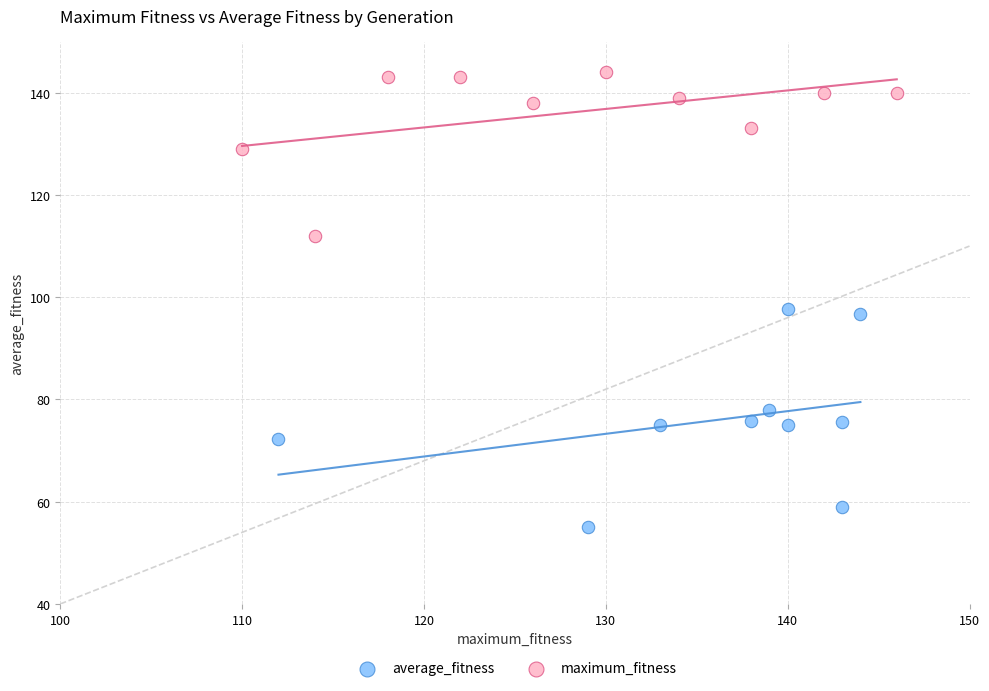

Which series reaches the minimum Y coordinate?

average_fitness